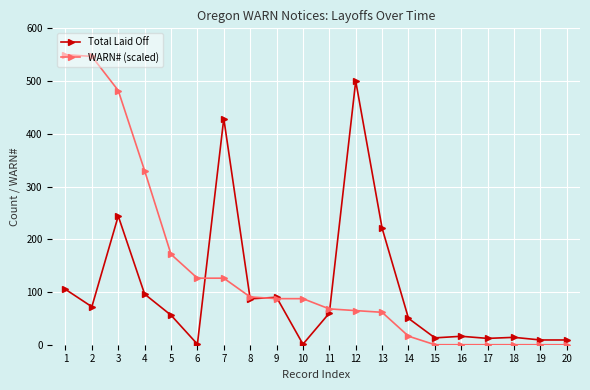

What is the difference between the highest and lowest values at 1?

445.0